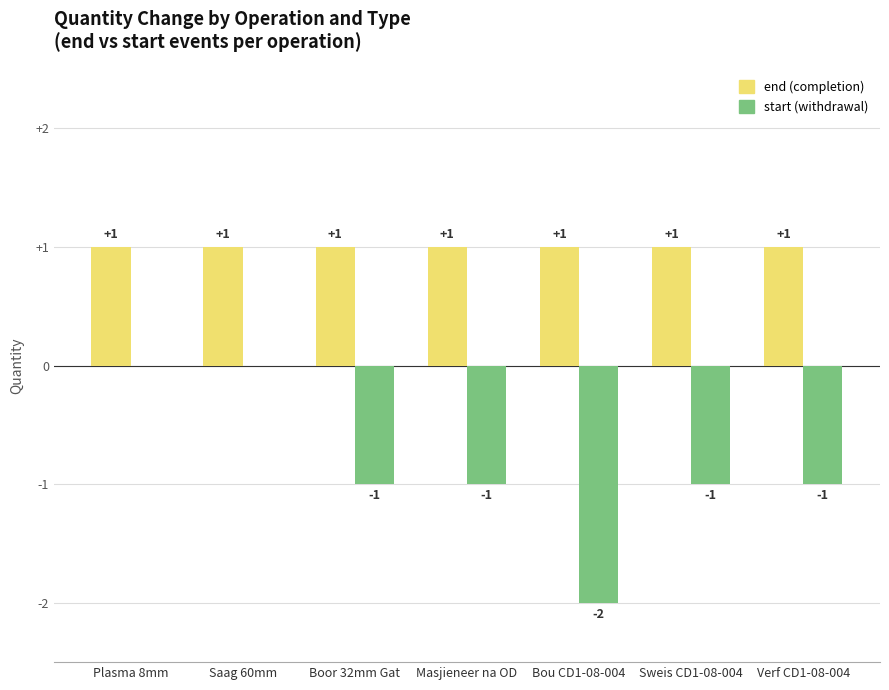

Reading right to left, what are all the values shown in this chart?

end: Verf CD1-08-004=1	Sweis CD1-08-004=1	Bou CD1-08-004=1	Masjieneer na OD=1	Boor 32mm Gat=1	Saag 60mm=1	Plasma 8mm=1
start: Verf CD1-08-004=-1	Sweis CD1-08-004=-1	Bou CD1-08-004=-2	Masjieneer na OD=-1	Boor 32mm Gat=-1	Saag 60mm=0	Plasma 8mm=0